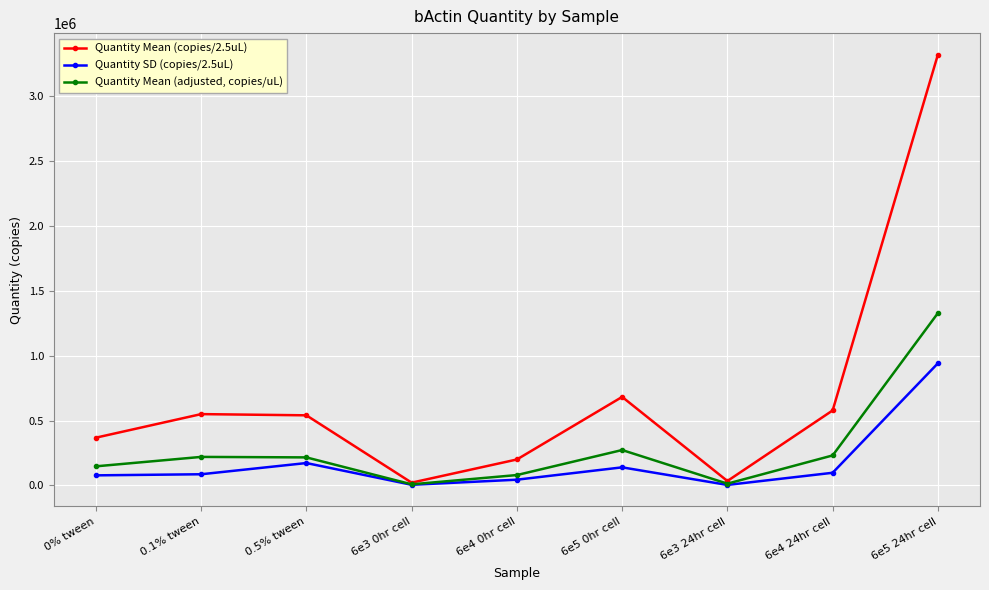

True or false: Quantity SD (copies/2.5uL) has a value of 139492.1 at 6e5 0hr cell.

True